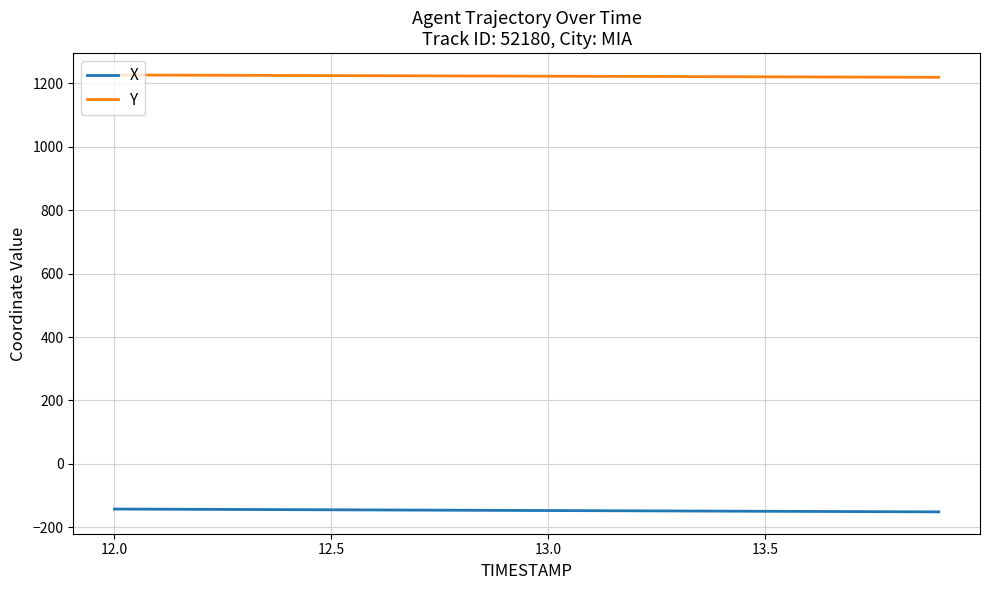

Rank the series by their average value, from highest to lowest.

Y, X